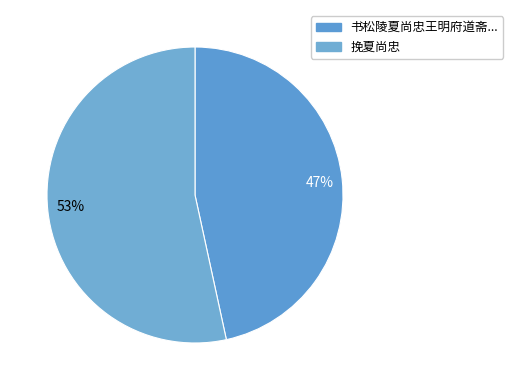

Which category has the smallest portion of the pie?

书松陵夏尚忠王明府道斋...